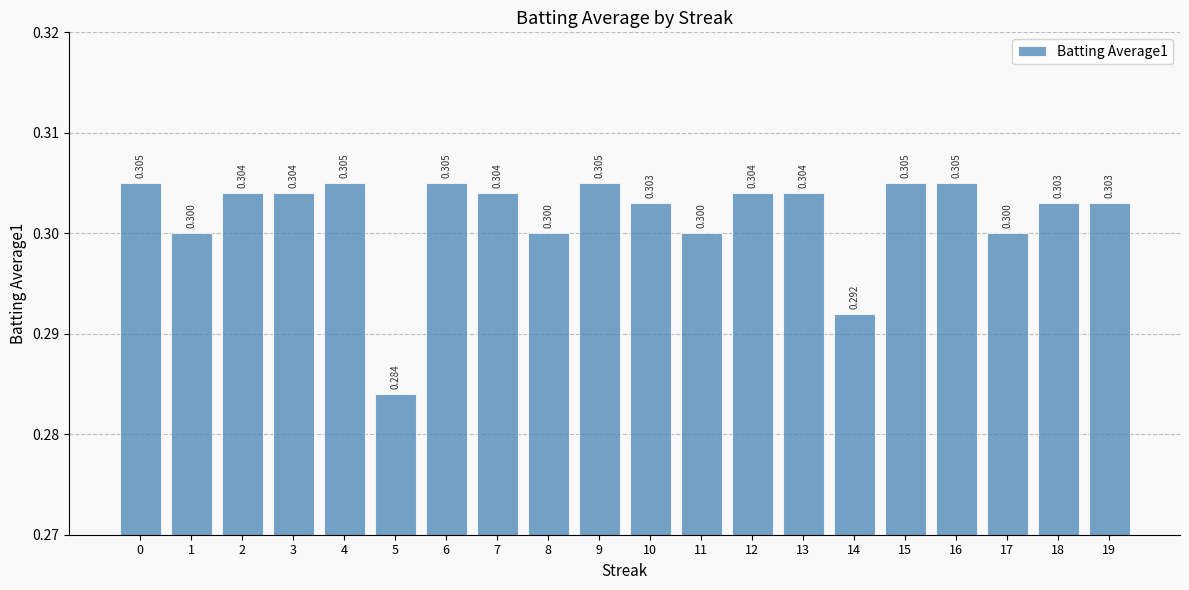

What is the average value?

0.3